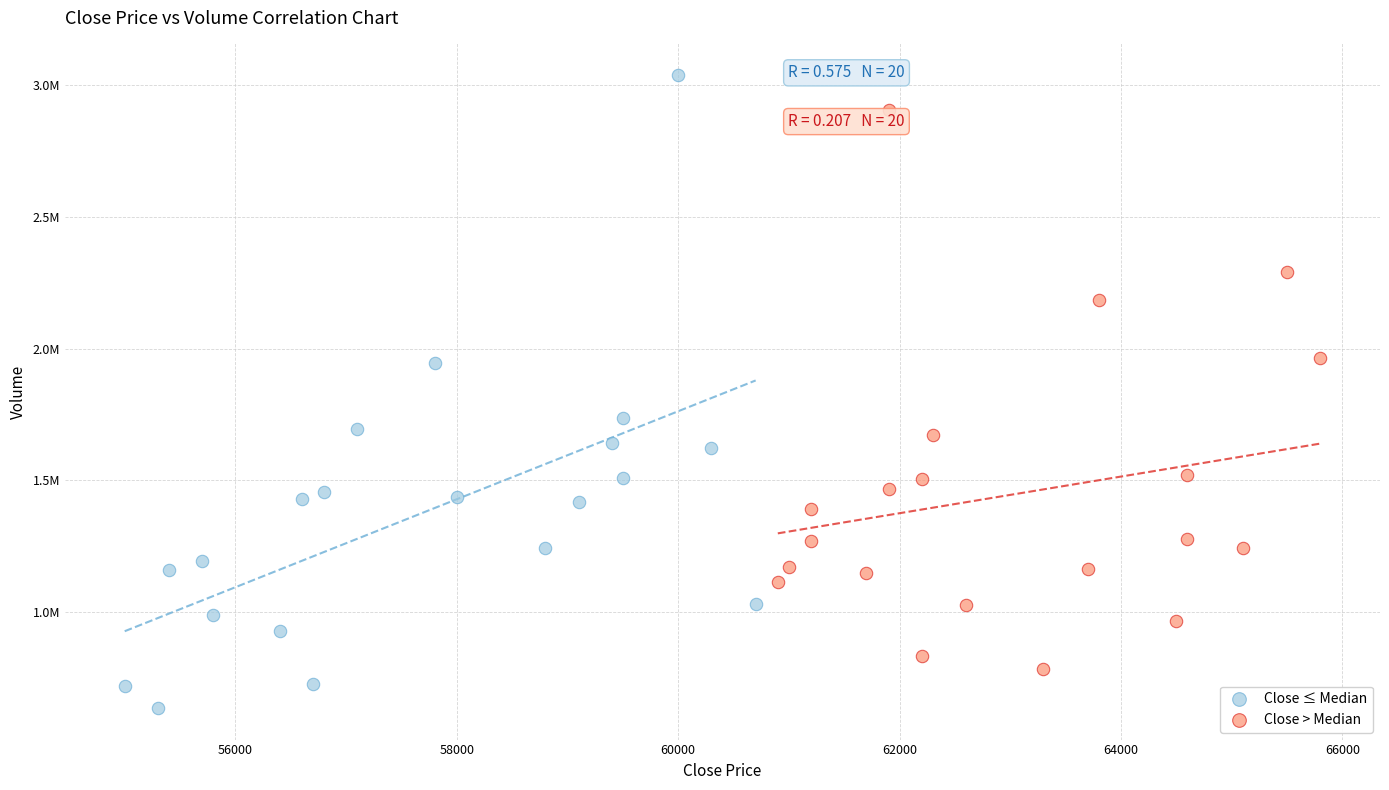

What are all the series names shown in the legend?

Close ≤ Median, Close > Median